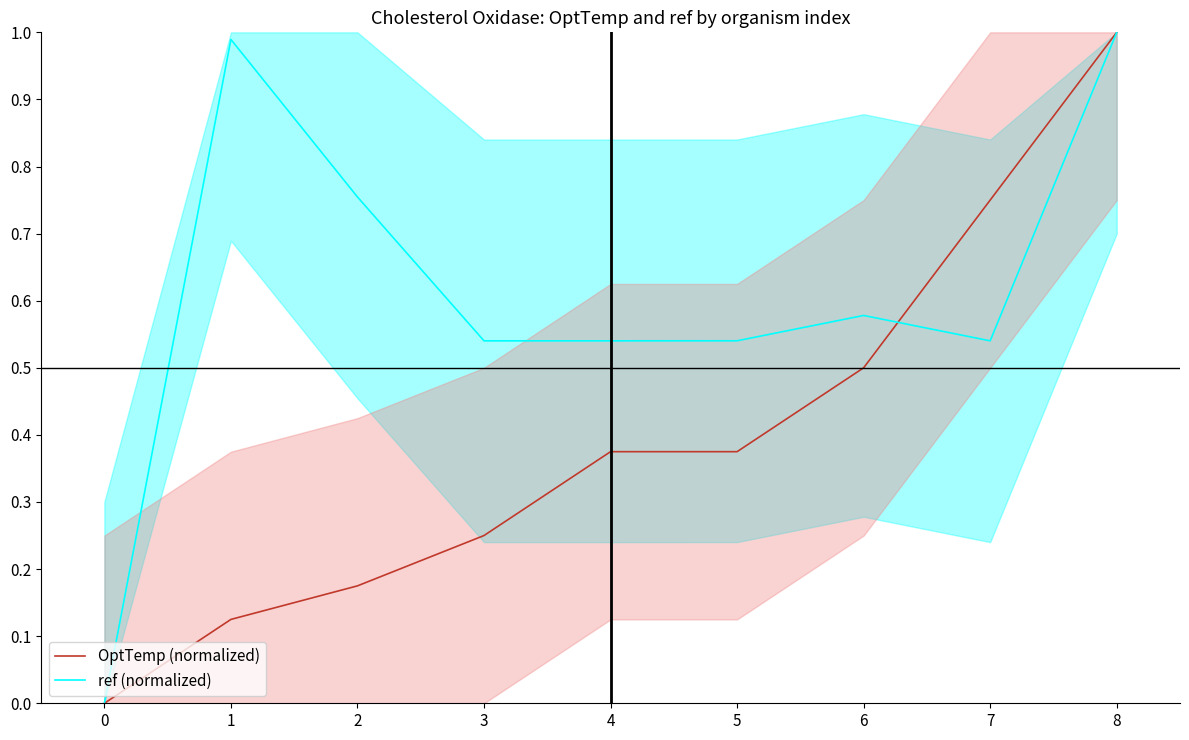

Reading left to right, transcribe all the data shown in this chart.

OptTemp (normalized): 0=0.0	1=0.1	2=0.2	3=0.2	4=0.4	5=0.4	6=0.5	7=0.8	8=1.0
ref (normalized): 0=0.0	1=1.0	2=0.8	3=0.5	4=0.5	5=0.5	6=0.6	7=0.5	8=1.0